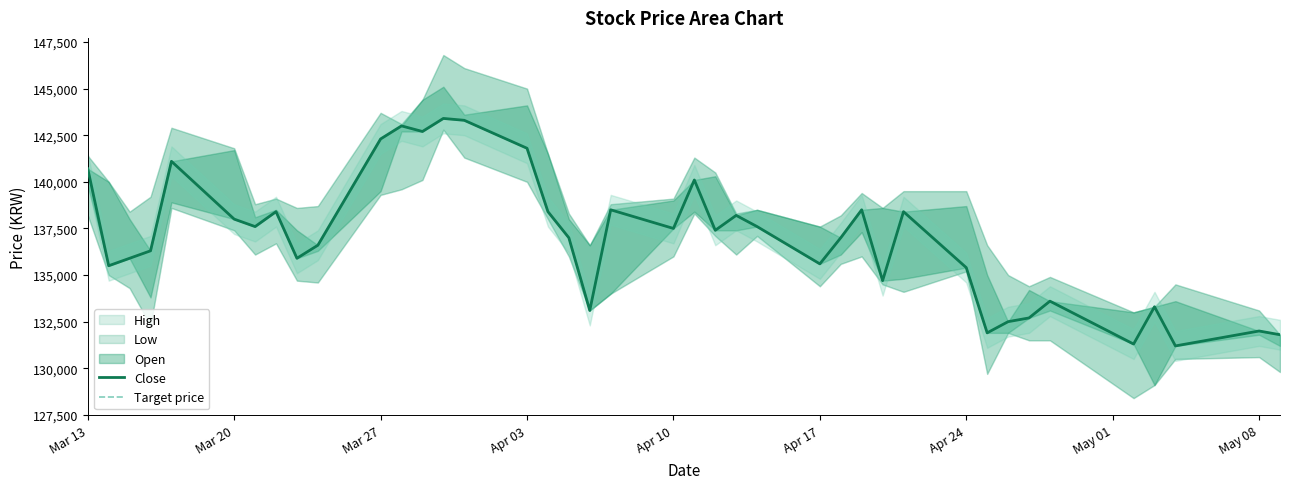

Read the Target price value at Apr 17.

135600